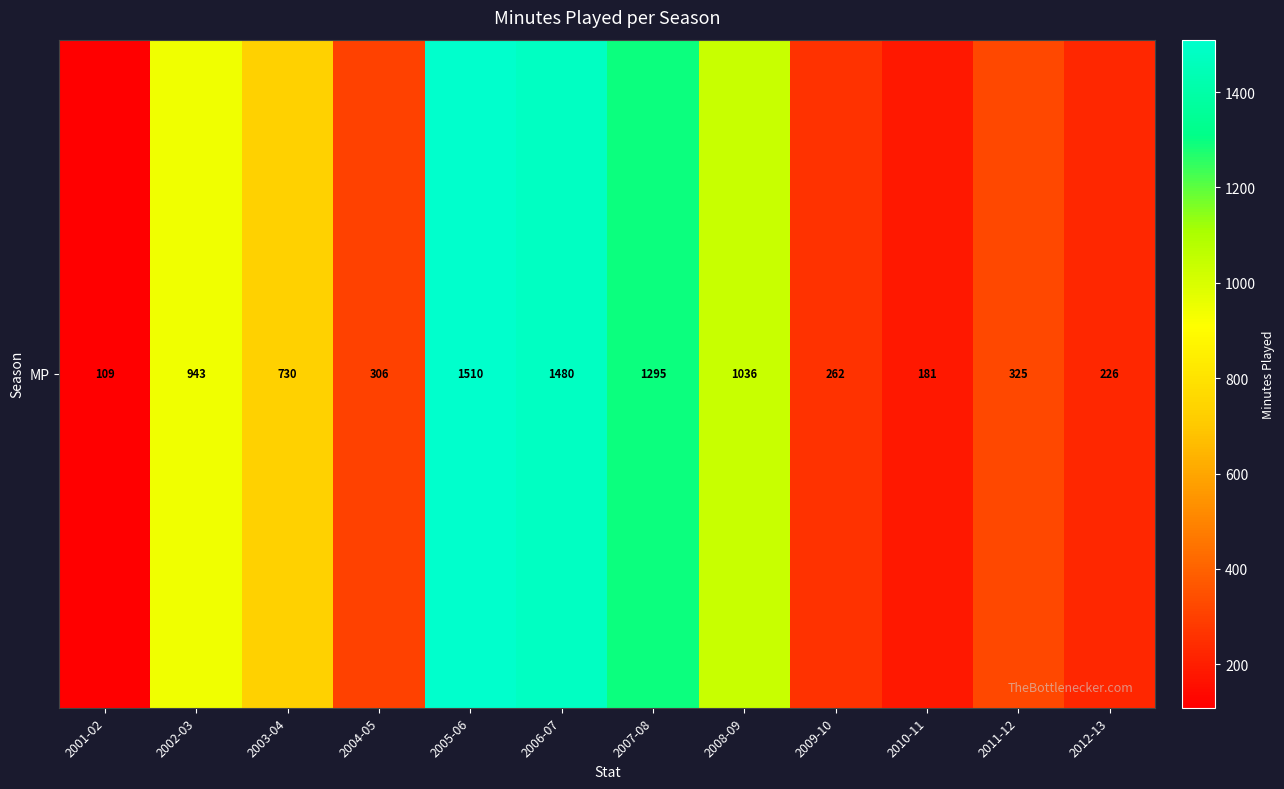

Reading left to right, extract all data points from this chart.

109	943	730	306	1510	1480	1295	1036	262	181	325	226